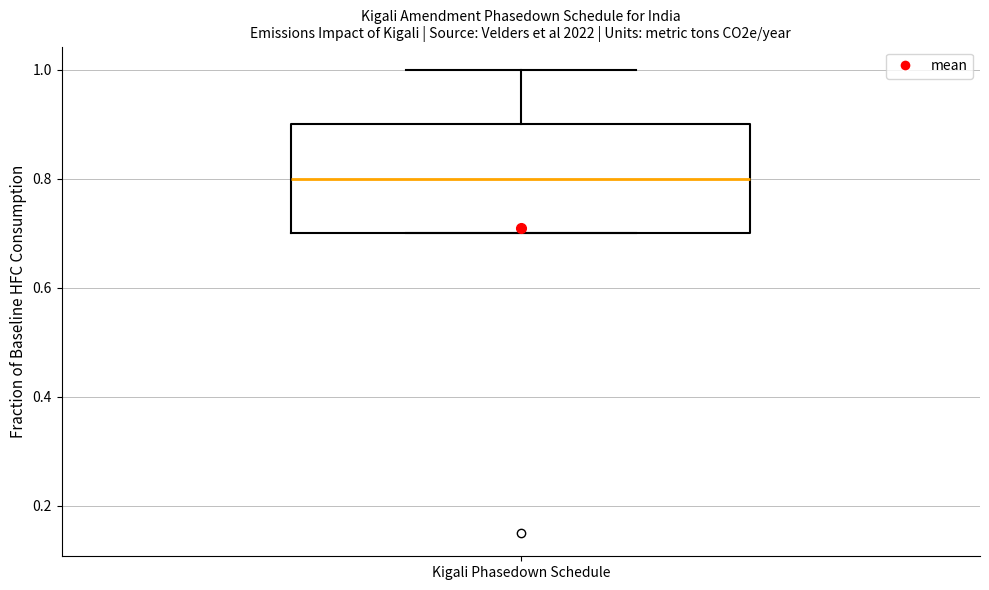

Read this box plot against the y-axis: the position of the median line, the range covered by the box, and the ends of both whiskers. The values are not printed on the chart, so give them approximately, as read against the axis.

median 0.8, box 0.7 to 0.9, whiskers 0.7 to 1.0